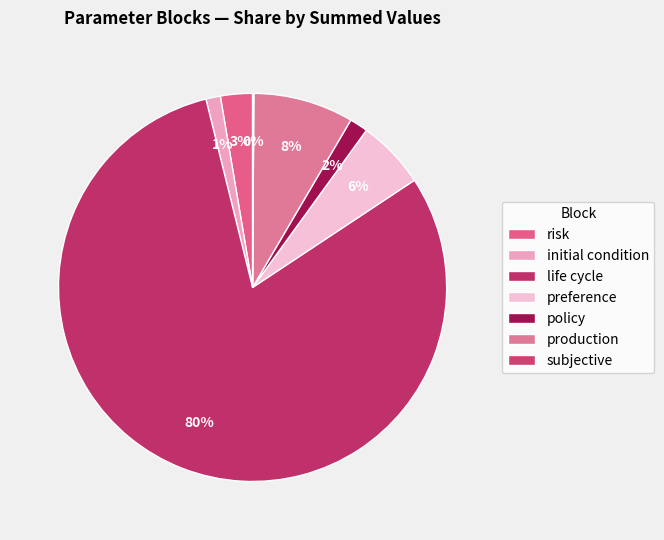

Rank the categories by value from highest to lowest.

life cycle, production, preference, risk, policy, initial condition, subjective